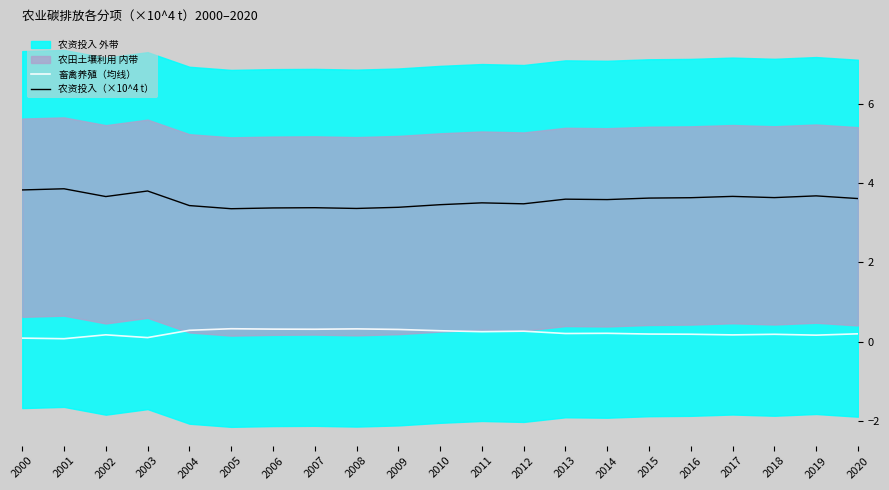

True or false: 畜禽养殖（均线） and 农资投入（×10^4 t） cross at least once.

False